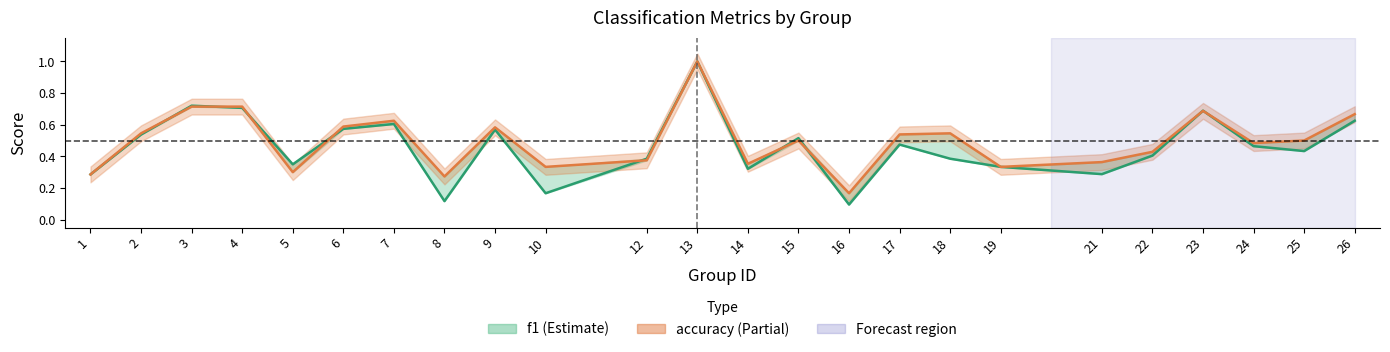

True or false: f1 has a value of 0.2 at 17.

False